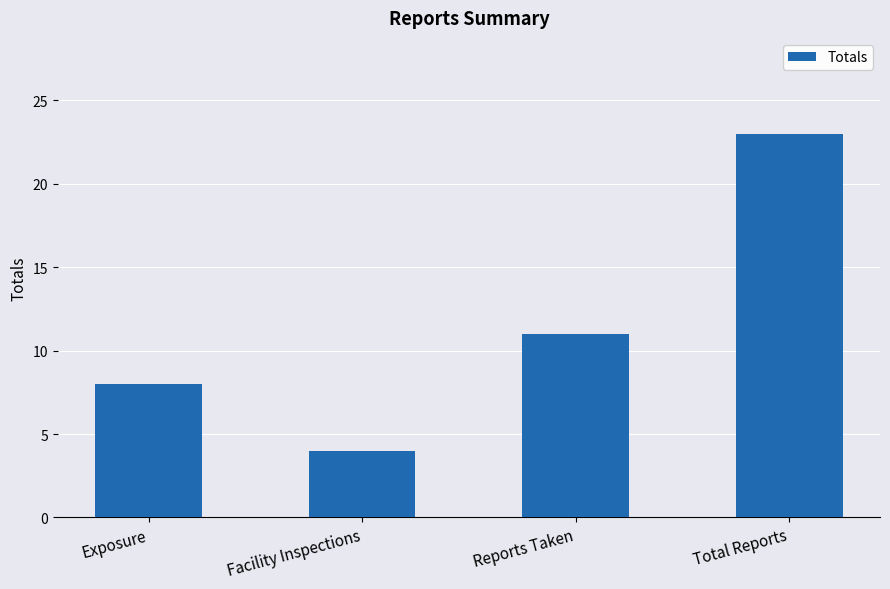

Reading left to right, list all the values displayed in this chart.

Exposure=8	Facility Inspections=4	Reports Taken=11	Total Reports=23